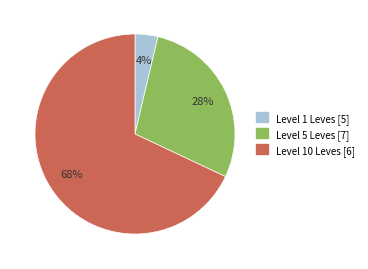

How many slices are in this pie chart?

3